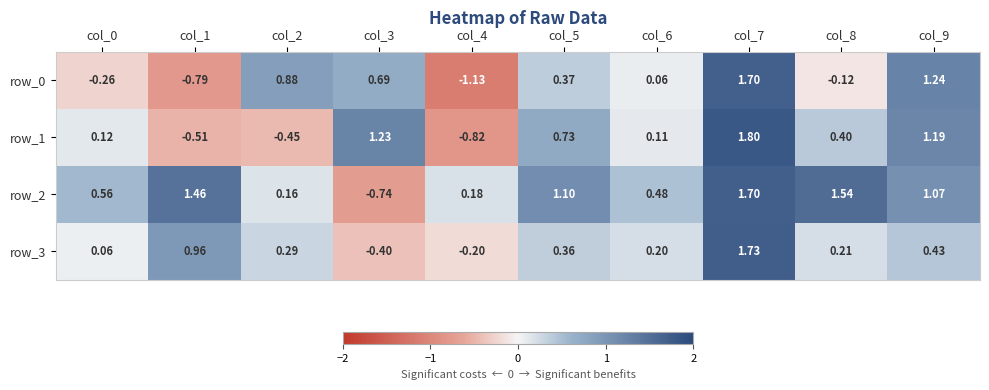

How many values in row_0 are above zero?

6